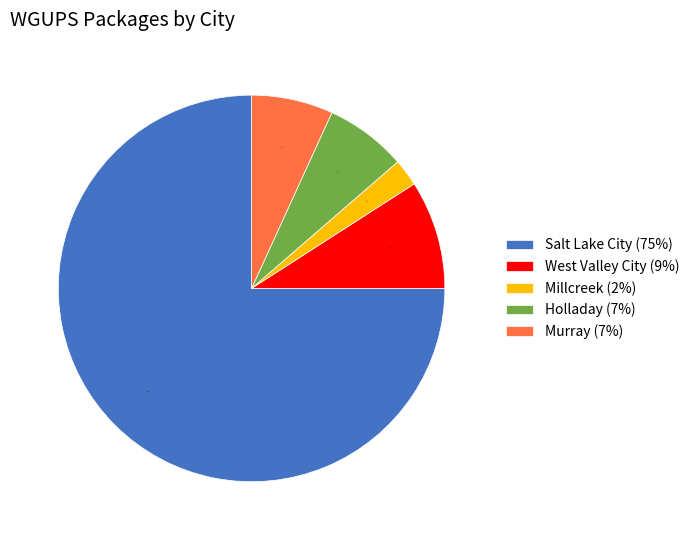

How many segments does this pie chart have?

5